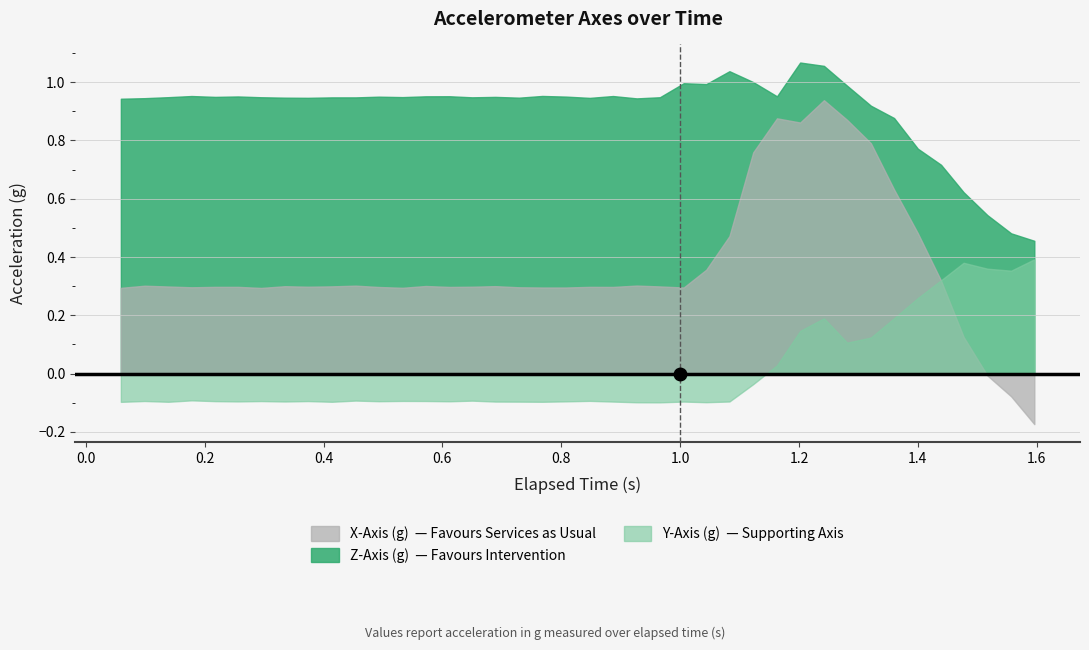

Rank the series by their maximum value, from highest to lowest.

Z-Axis (g), X-Axis (g), Y-Axis (g)